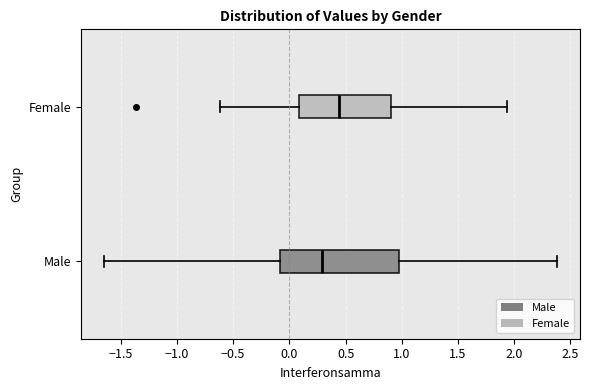

Reading bottom to top, transcribe this box plot: for each box, give where its median line is, the range the box spans, and where its two whiskers end, as read against the x-axis. The values are not printed on the chart, so give them approximately, as read against the axis.

Male: median 0.30, box -0.10 to 1.00, whiskers -1.65 to 2.40
Female: median 0.45, box 0.10 to 0.90, whiskers -0.60 to 1.95